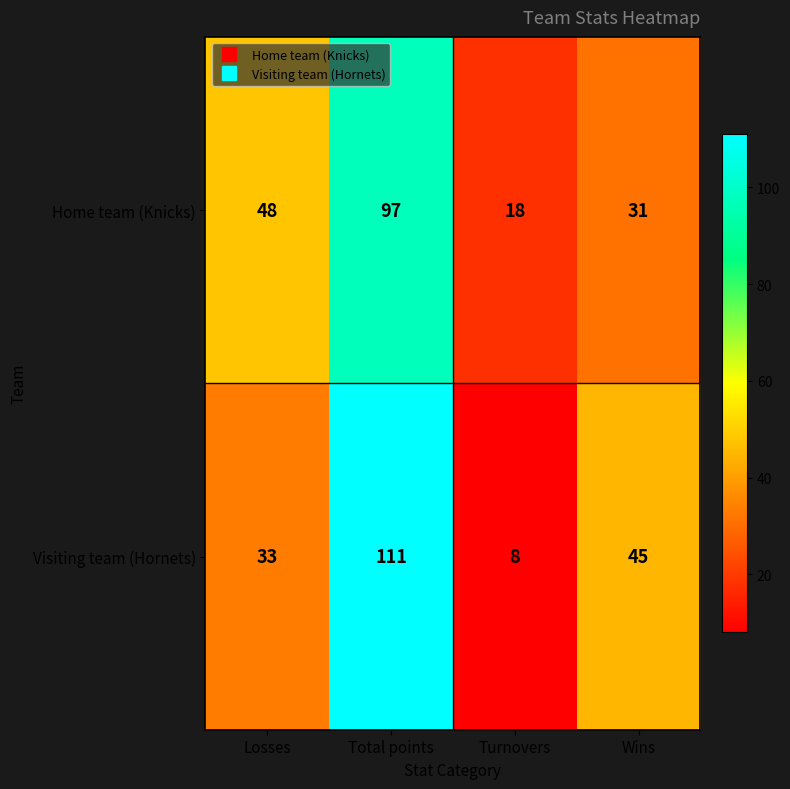

At which label does Visiting team (Hornets) first exceed 45?

Total points